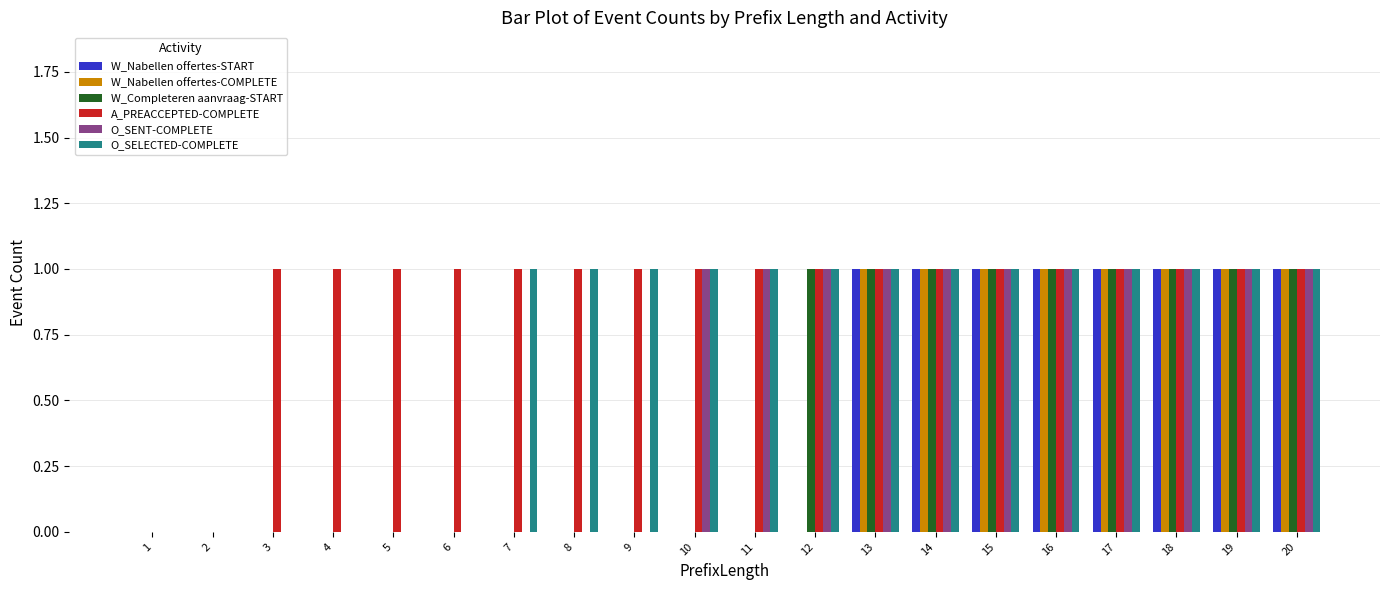

What is the sum of all W_Nabellen offertes-START values?

8